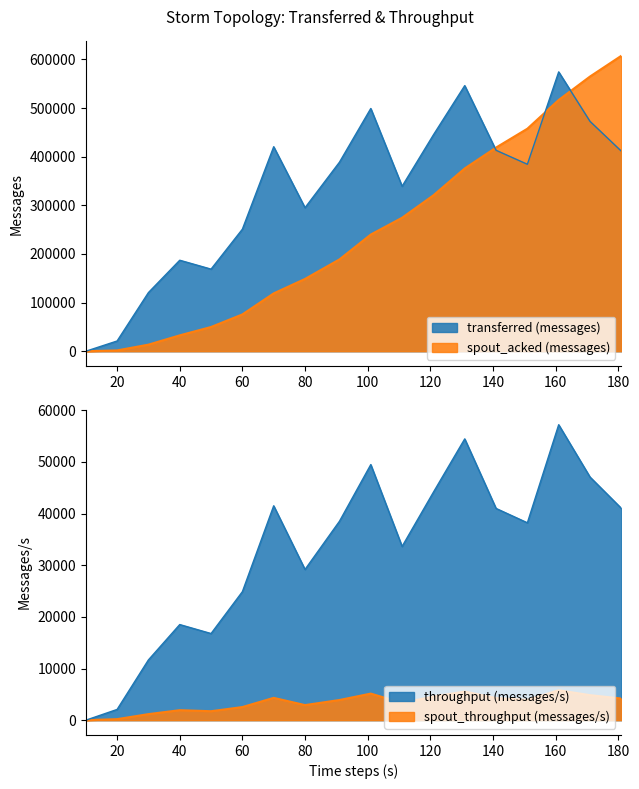

How many data points in transferred (messages) are above 388620?

8